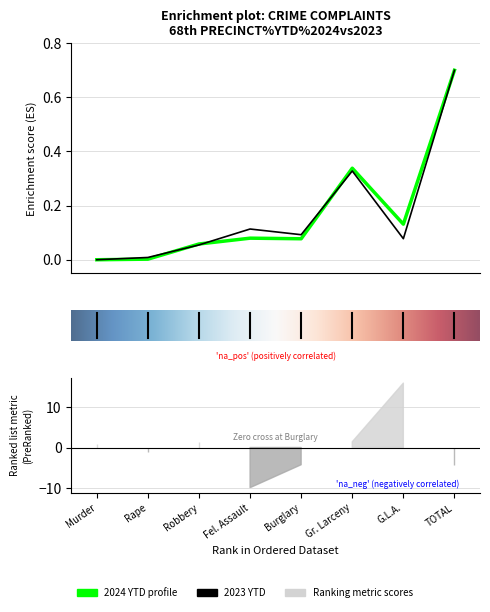

Rank the series by their maximum value, from lowest to highest.

2024 YTD, 2023 YTD